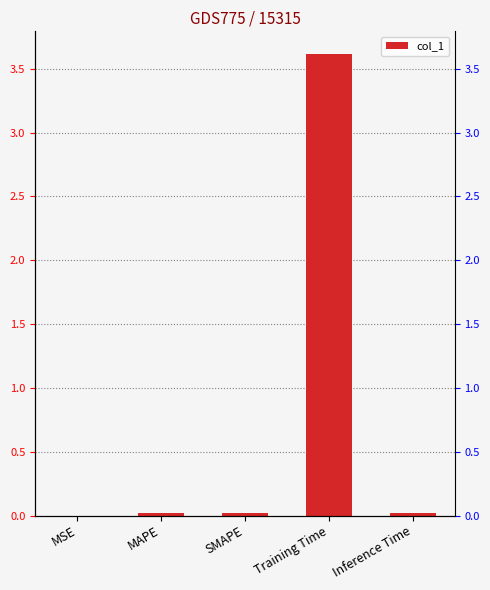

Does the chart contain stacked bars?

No